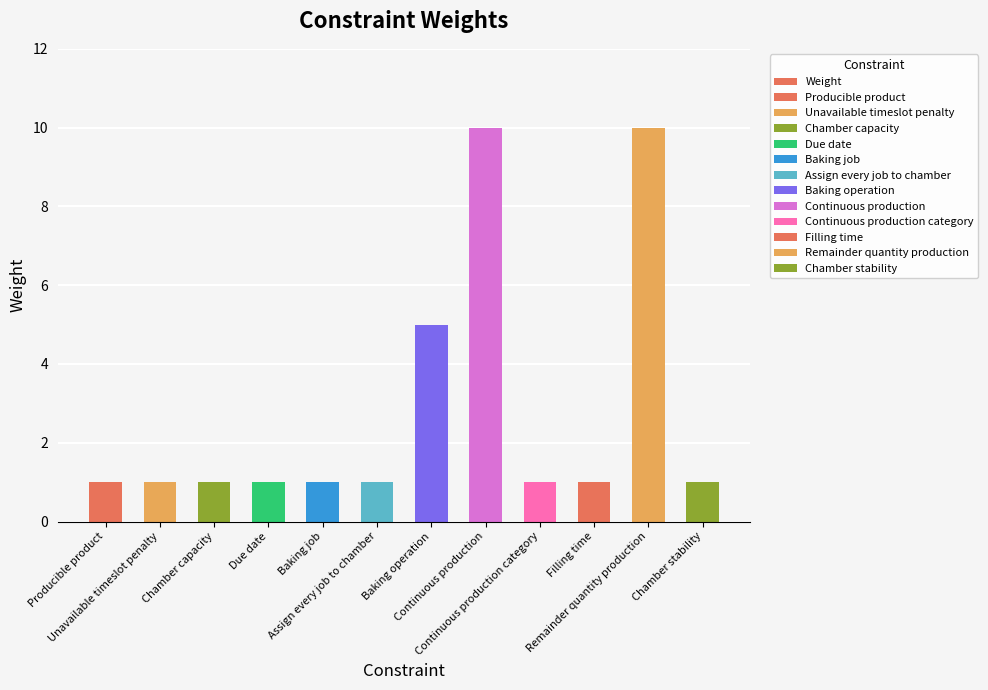

What is the ratio of the value at Due date to the value at Assign every job to chamber?

1.0